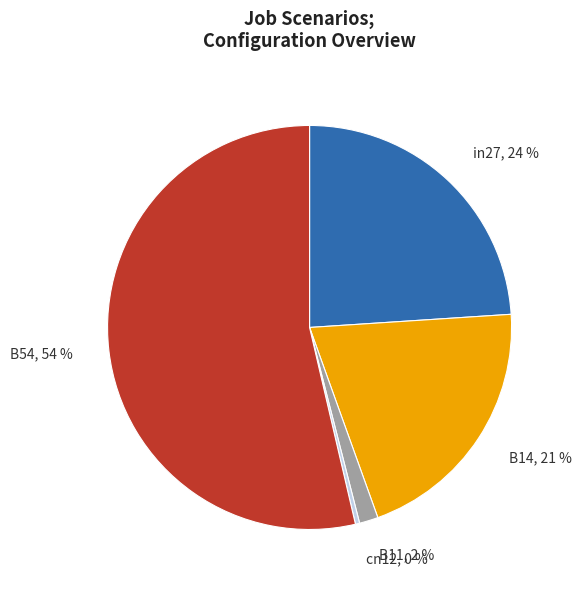

How many slices are in this pie chart?

5